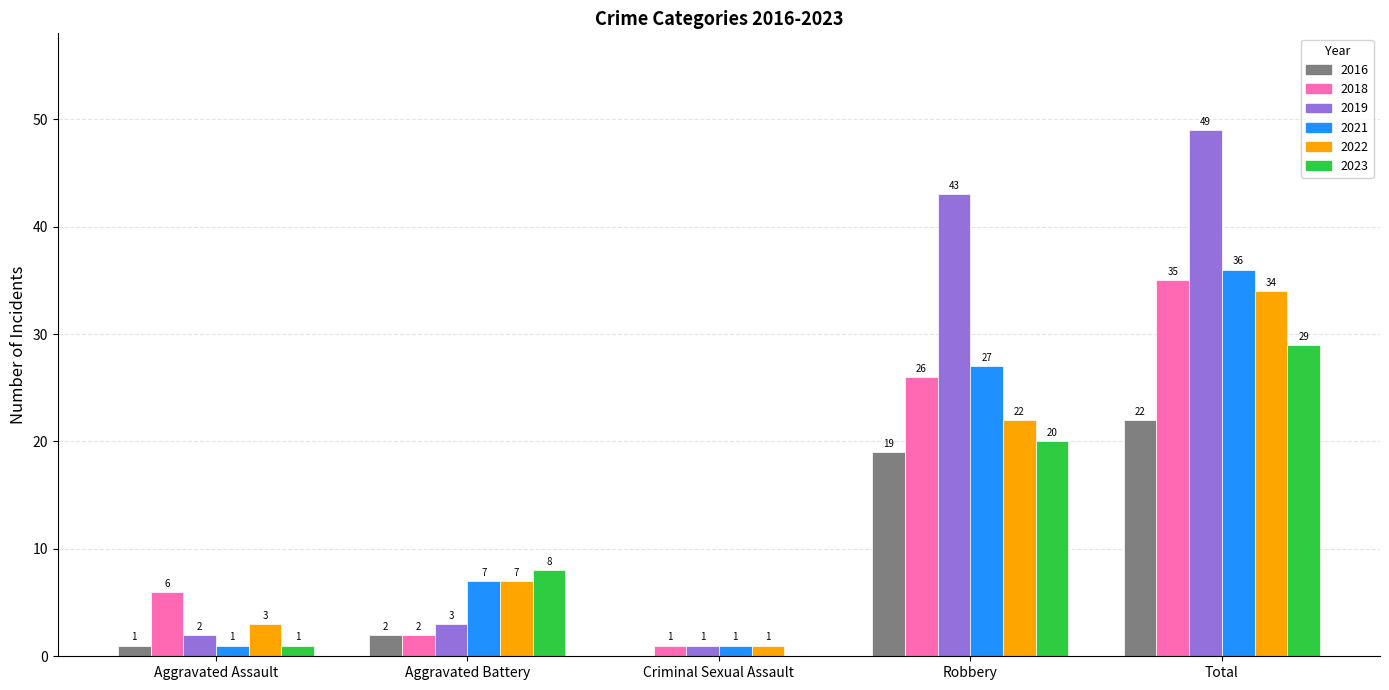

How many values in 2016 are above zero?

4